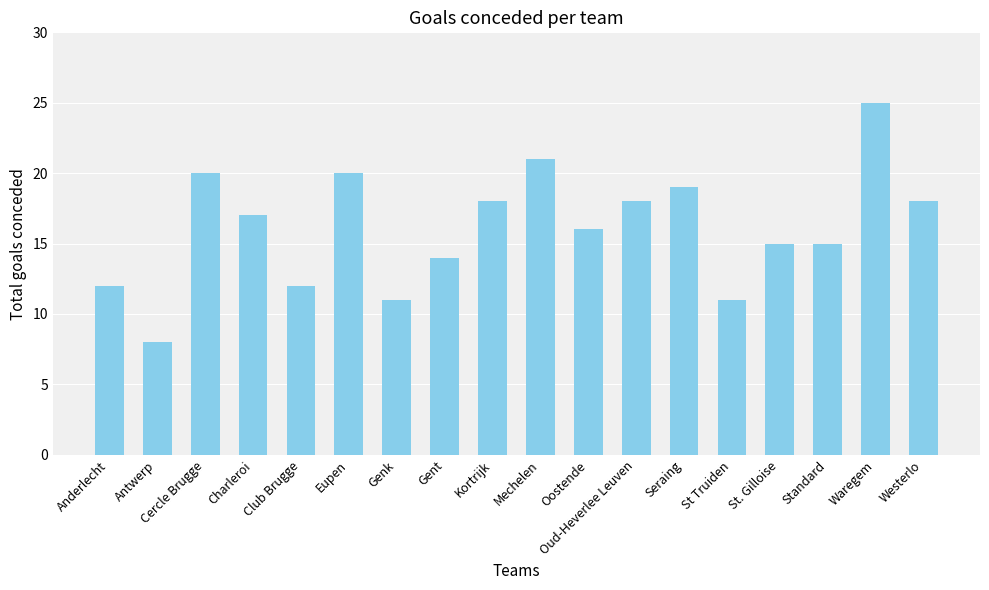

The chart shows a value of 14 at Gent. True or false?

True